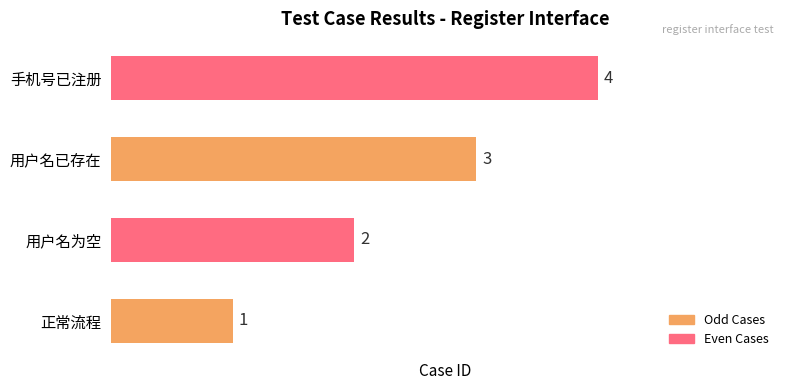

List the labels in order of value, largest first.

手机号已注册, 用户名已存在, 用户名为空, 正常流程